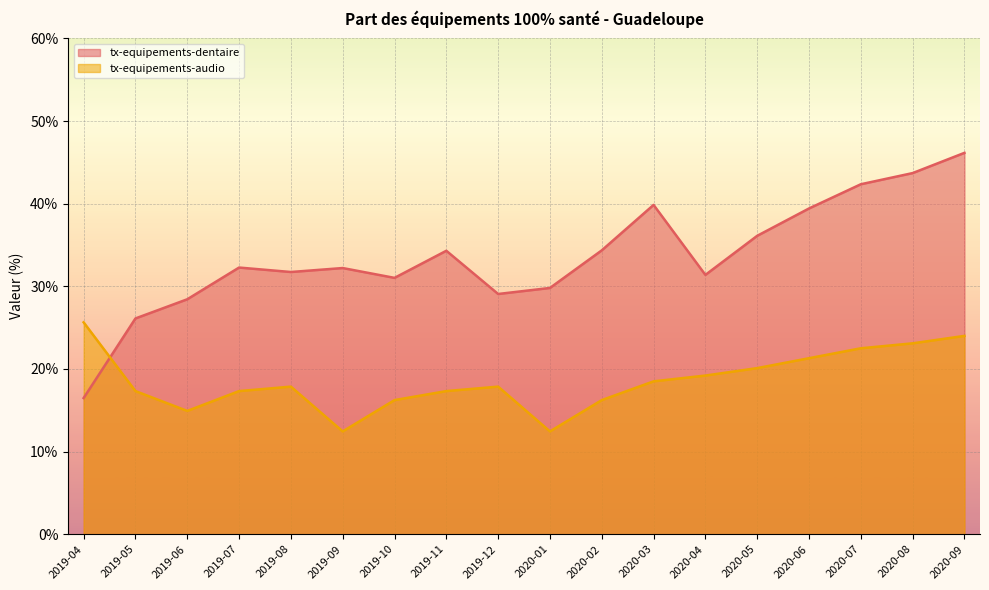

Is the value of tx-equipements-audio at 2020-07 greater than the value of tx-equipements-dentaire at 2019-11?

No